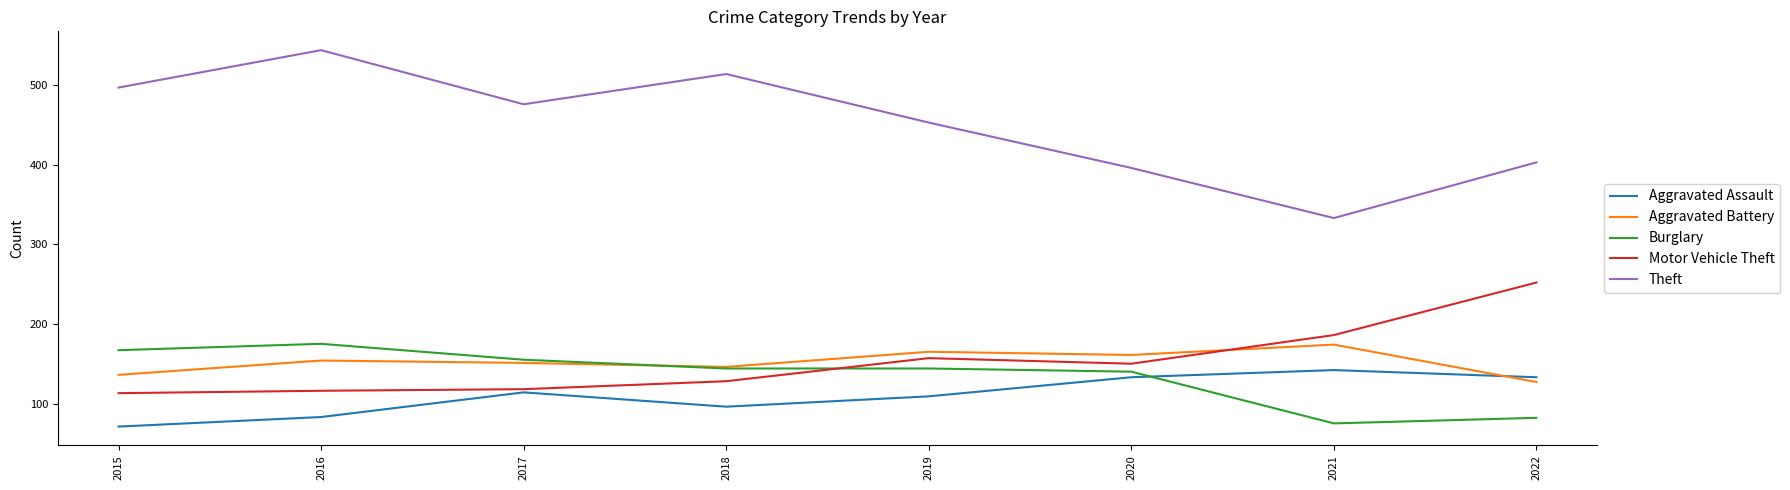

What are all the series names shown in the legend?

Aggravated Assault, Aggravated Battery, Burglary, Motor Vehicle Theft, Theft